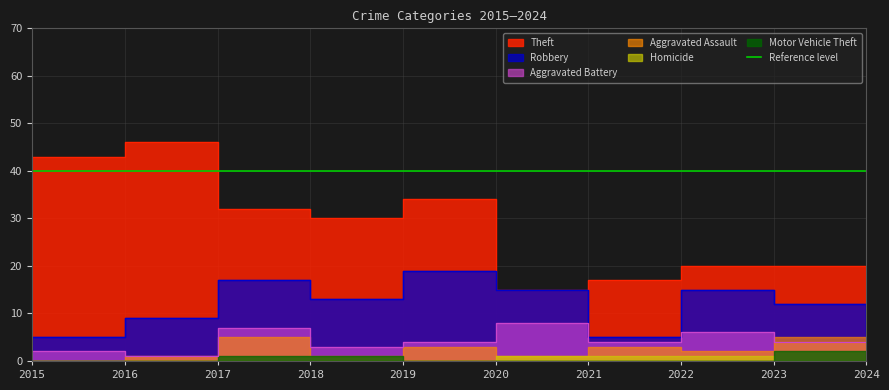

The value of Theft at 2024 is 13. True or false?

True